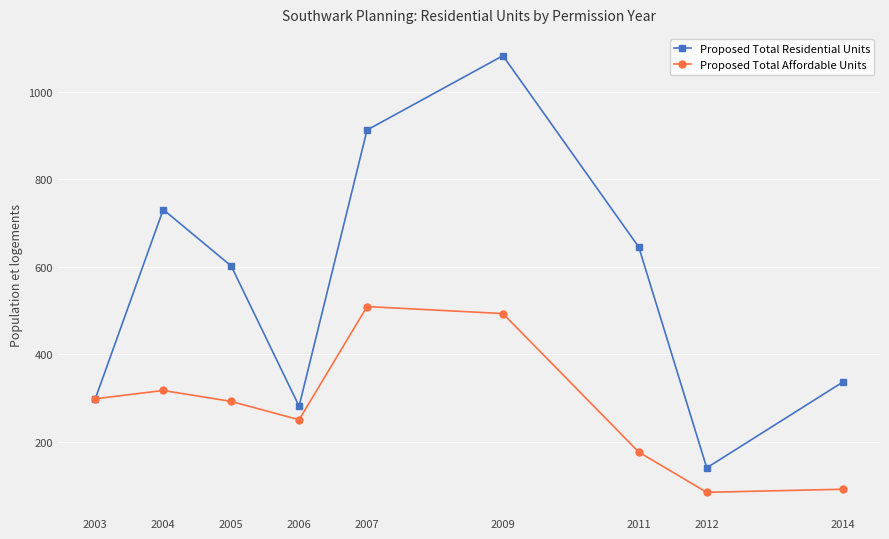

Where is the first local maximum for Proposed Total Residential Units?

2004